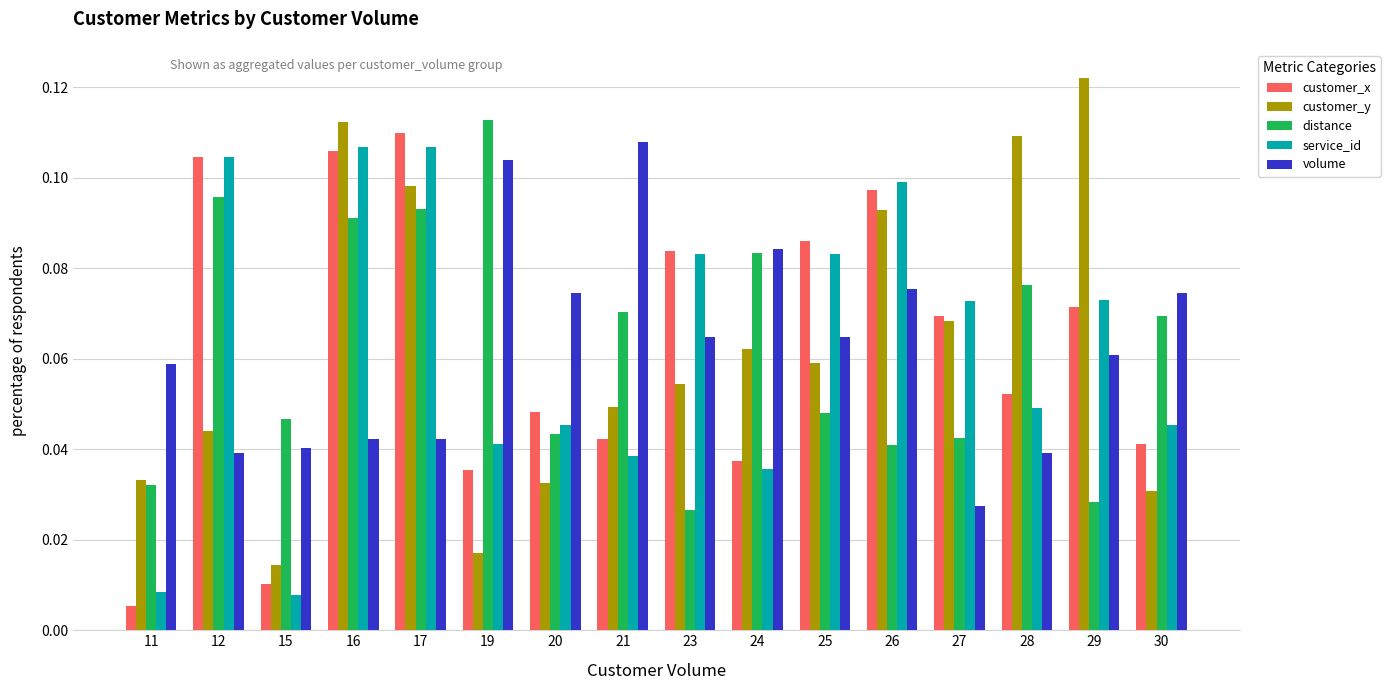

What is the total value across all series at 19?

0.3